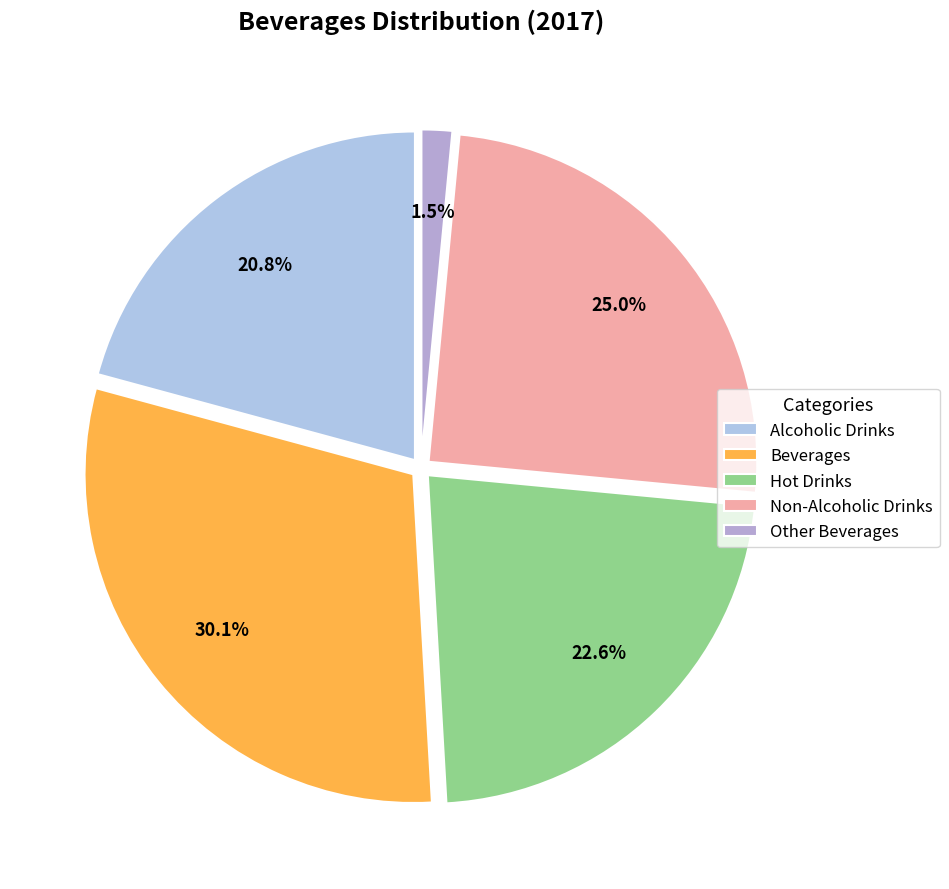

To the nearest percent, what percentage of the pie is Alcoholic Drinks?

21%